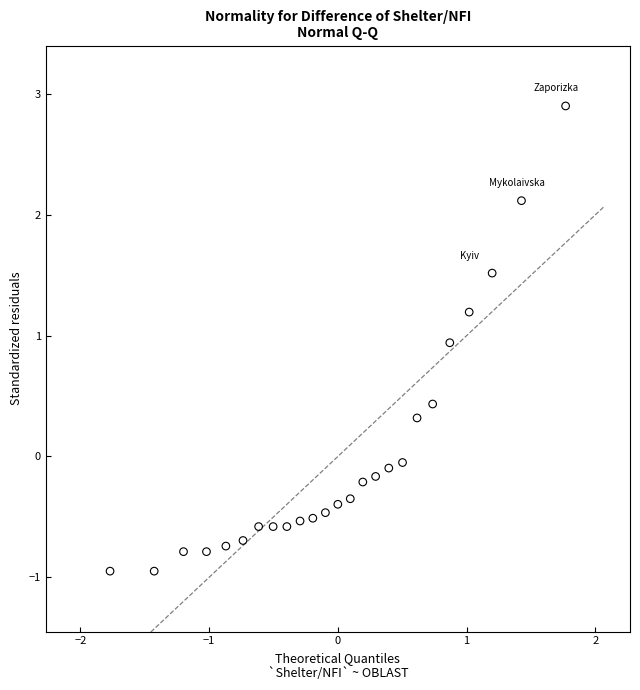

What is the range of Y values (max minus min)?

3.8